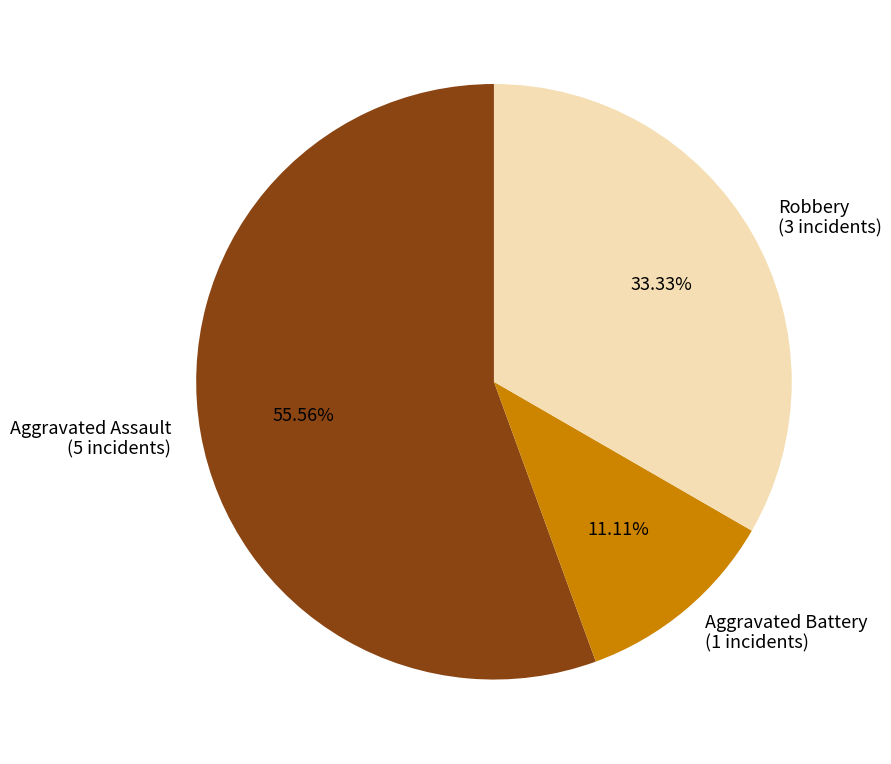

Approximately how many times larger is the value at Aggravated Battery compared to Robbery?

0.3